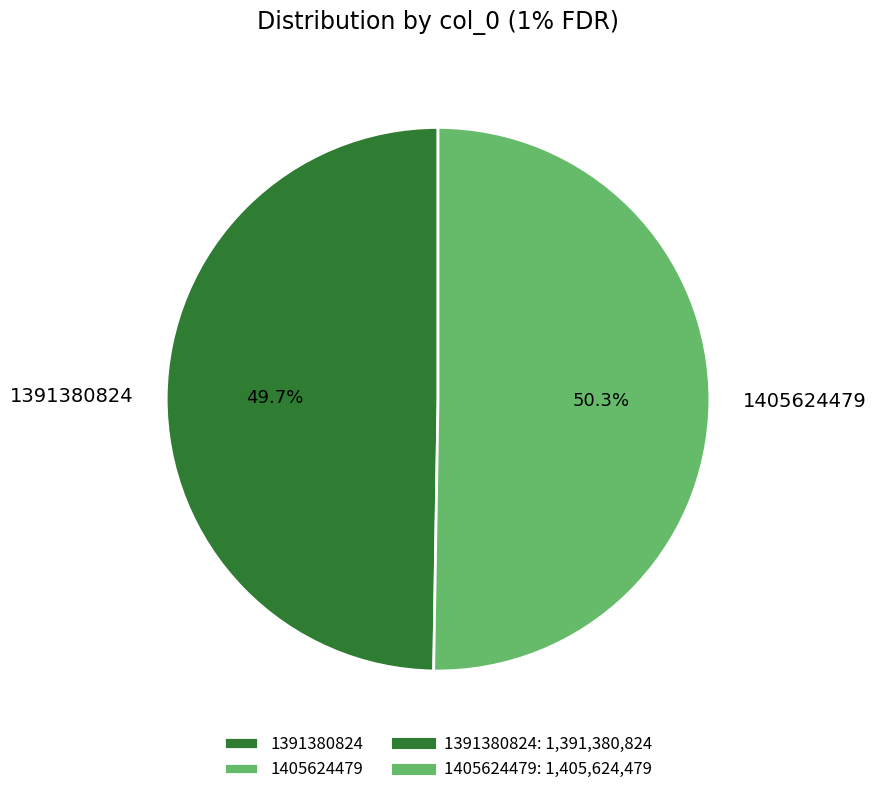

Which category has the biggest portion of the pie?

1405624479